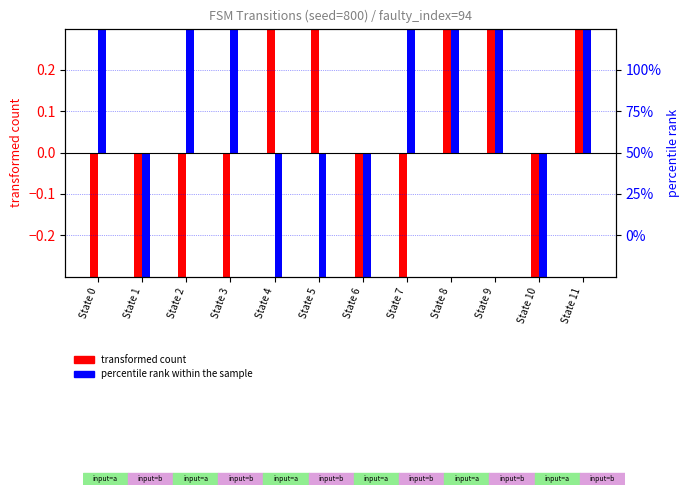

What is the value of the percentile rank (input=b) bar at the 5th from the left?

-0.5